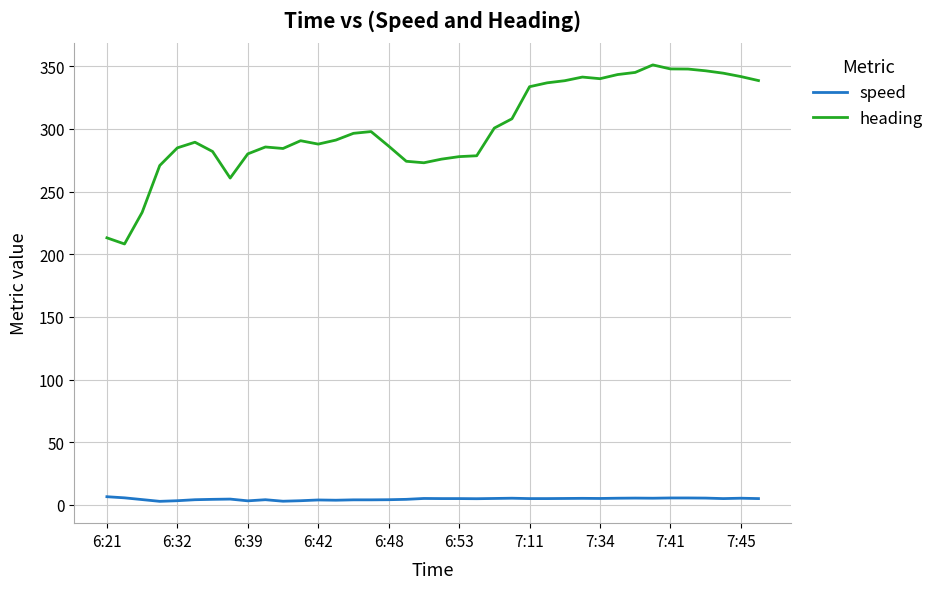

What is the difference between the maximum and minimum values in the heading series?

142.9